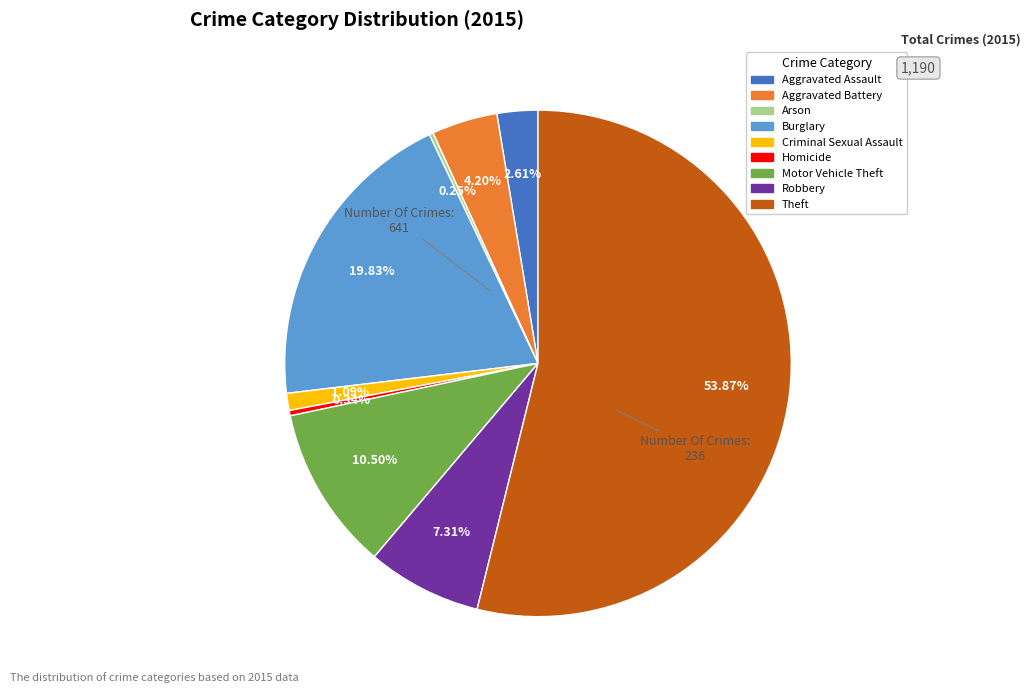

Which slice is the largest?

Theft